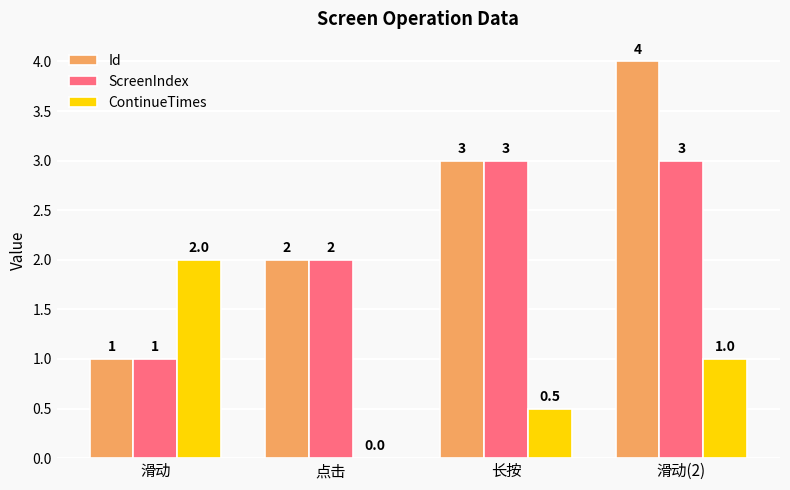

What is the difference between the ContinueTimes values at 点击 and 长按?

0.5